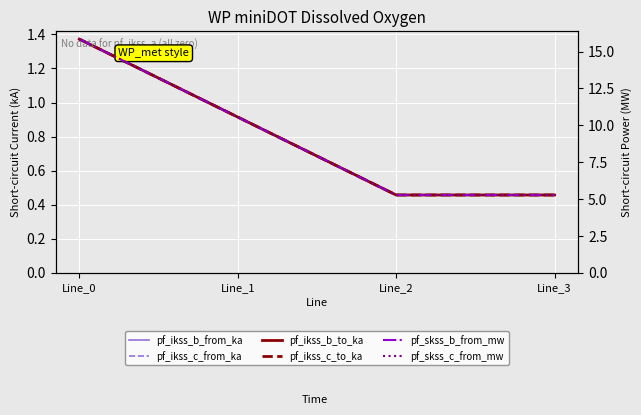

Reading left to right, what are all the values shown in this chart?

pf_ikss_b_from_ka: Line_0=1.4	Line_1=0.9	Line_2=0.5	Line_3=0.5
pf_ikss_c_from_ka: Line_0=1.4	Line_1=0.9	Line_2=0.5	Line_3=0.5
pf_ikss_b_to_ka: Line_0=1.4	Line_1=0.9	Line_2=0.5	Line_3=0.5
pf_ikss_c_to_ka: Line_0=1.4	Line_1=0.9	Line_2=0.5	Line_3=0.5
pf_skss_b_from_mw: Line_0=15.8	Line_1=10.6	Line_2=5.3	Line_3=5.3
pf_skss_c_from_mw: Line_0=15.8	Line_1=10.6	Line_2=5.3	Line_3=5.3